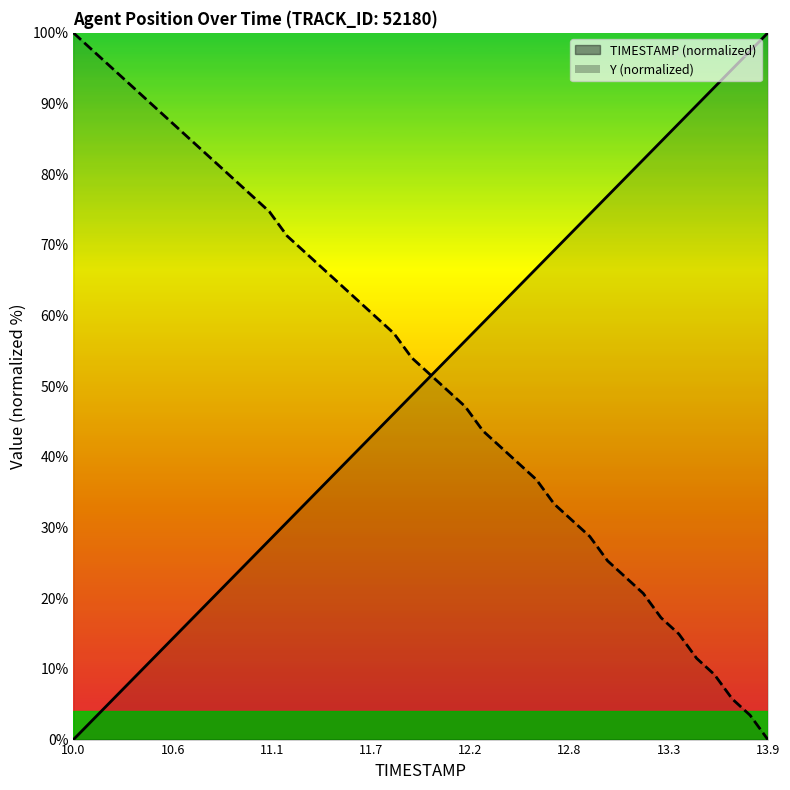

What are all the series names shown in the legend?

TIMESTAMP, Y